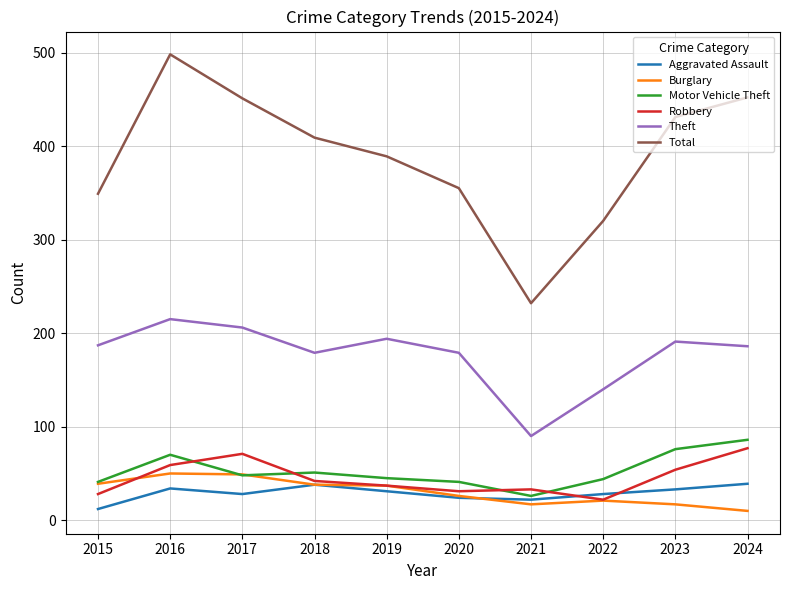

The Aggravated Assault series shows 6 at 2020. True or false?

False